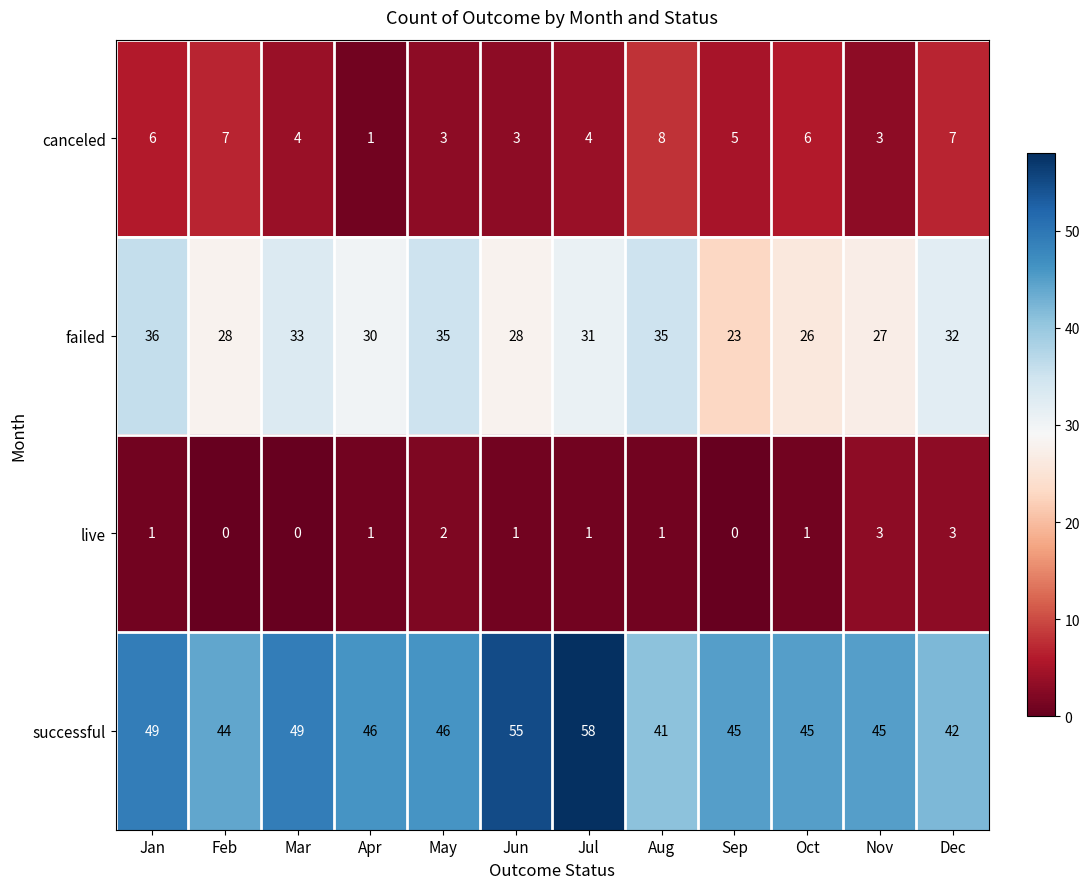

Which series has the widest spread of values?

successful